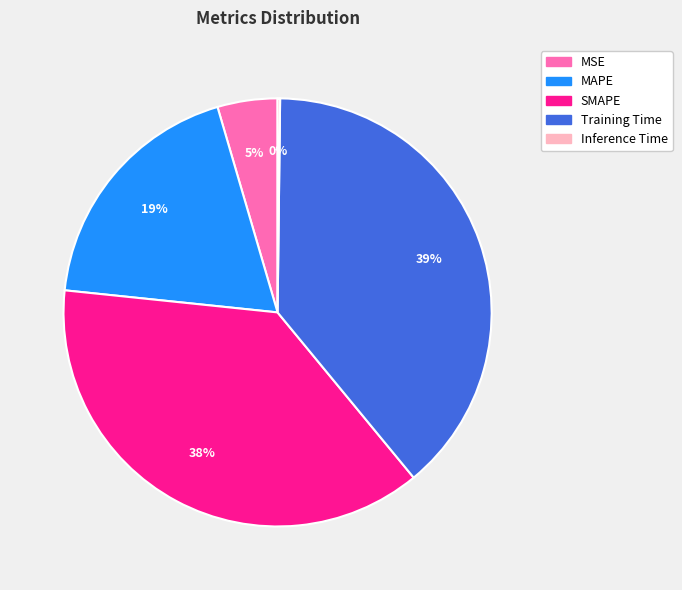

Between MAPE and MSE, which is larger?

MAPE